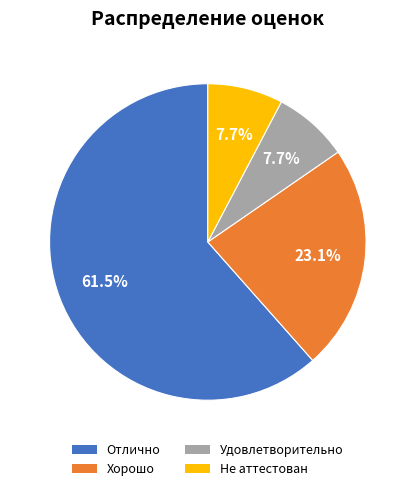

What is the majority slice?

Отлично